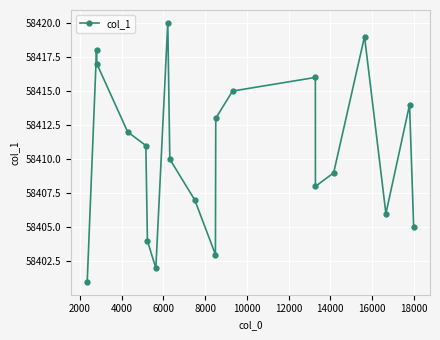

Reading right to left, list all the values displayed in this chart.

58405	58414	58406	58419	58409	58408	58416	58415	58413	58403	58407	58410	58420	58402	58404	58411	58412	58417	58418	58401